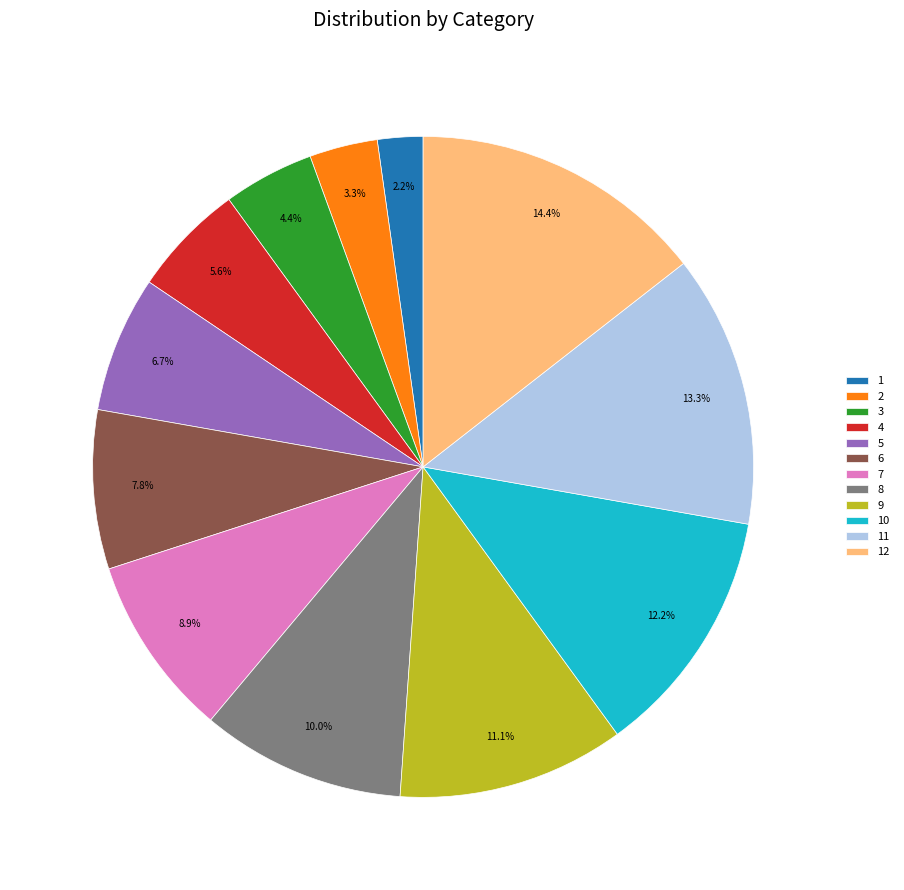

To the nearest percent, what percentage of the pie is 3?

4%